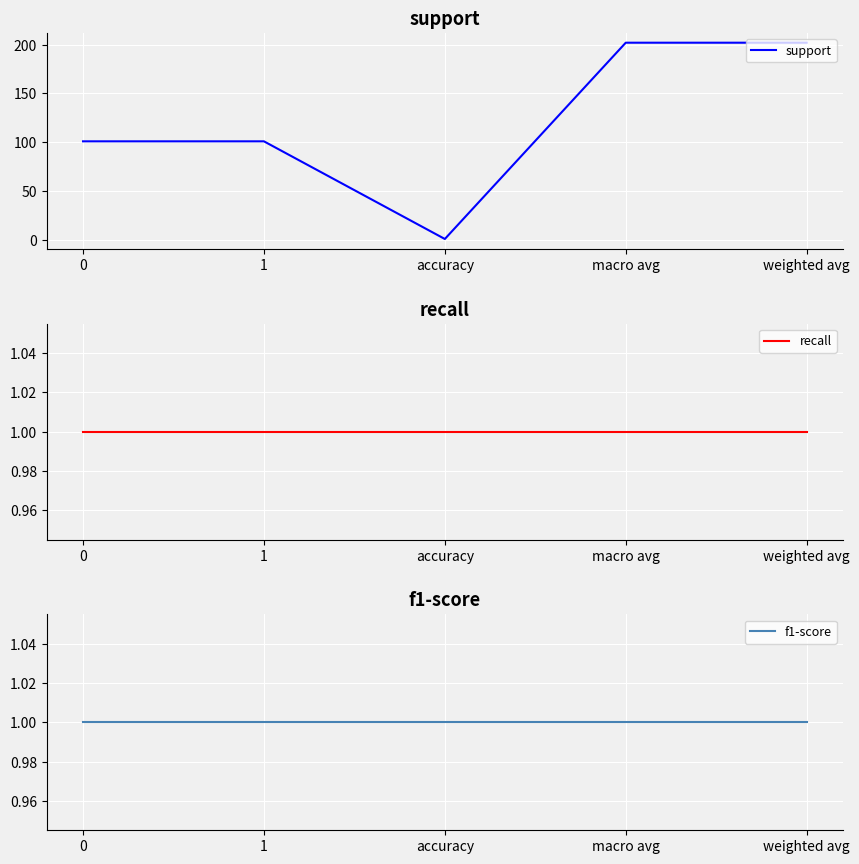

Rank the series at 0 from highest to lowest value.

support, recall, f1-score